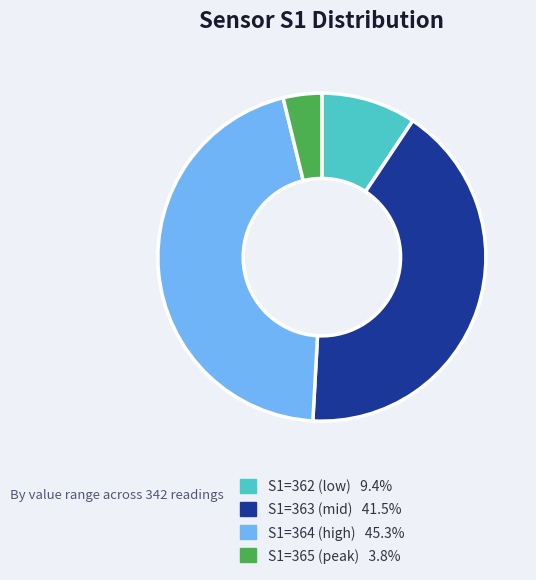

Is S1=363 (mid) 41.5% the majority of the pie?

No